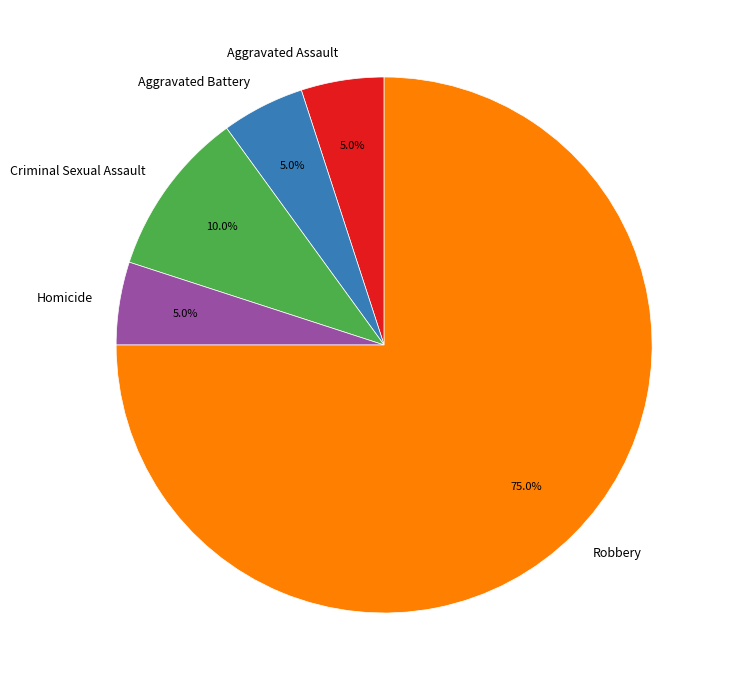

To the nearest percent, what portion does Criminal Sexual Assault represent?

10%